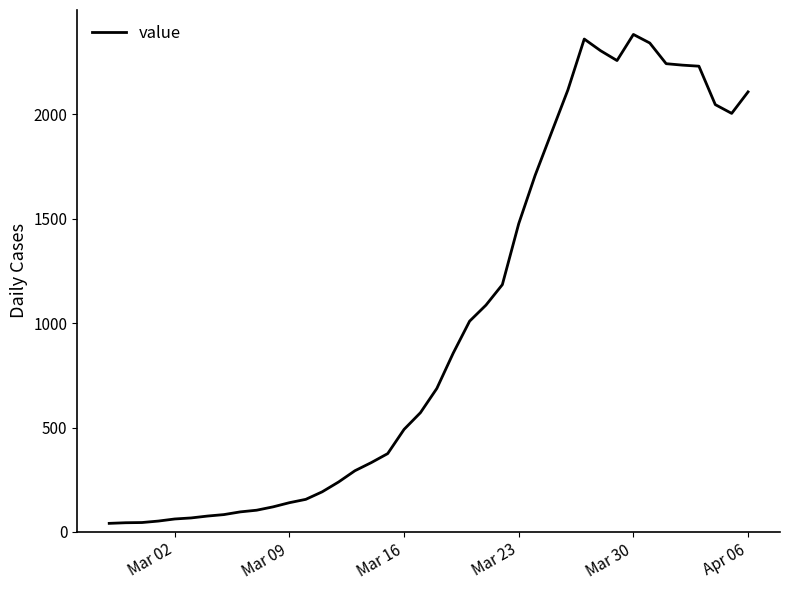

What is the greatest value displayed?

2382